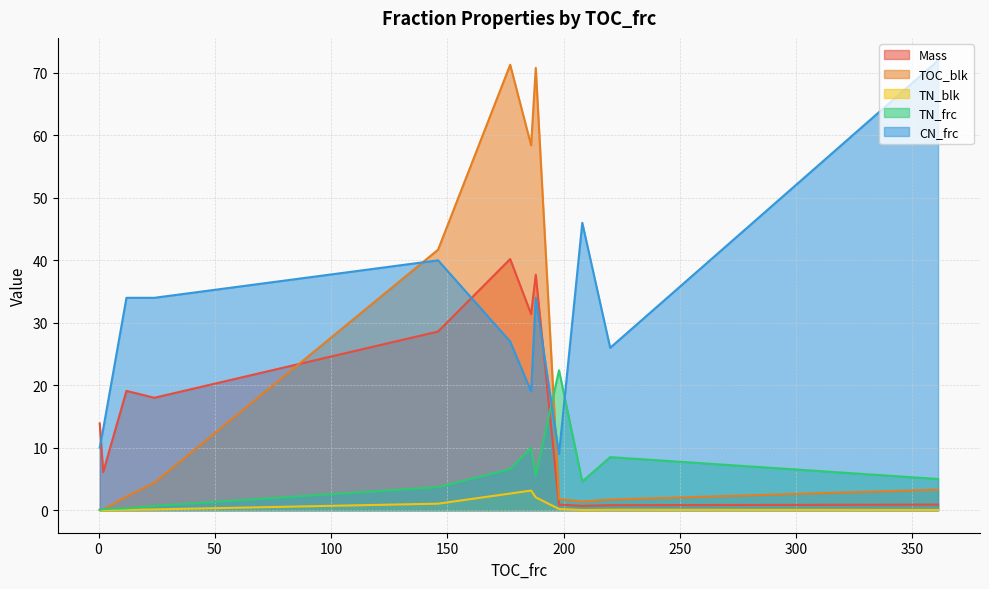

How many times do CN_frc and TOC_blk cross each other?

2